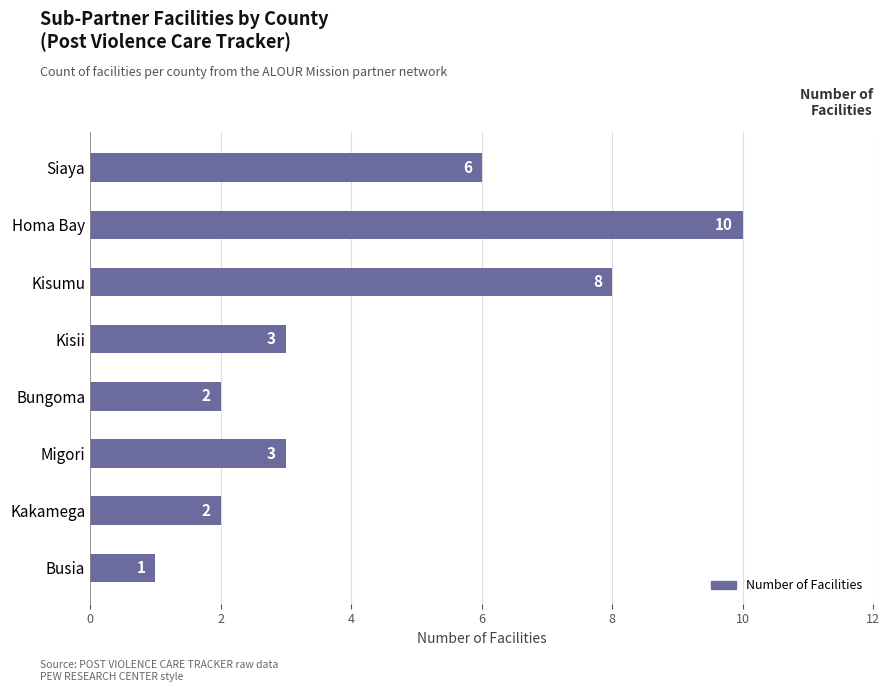

What is the label of the 3rd bar from the bottom?

Migori